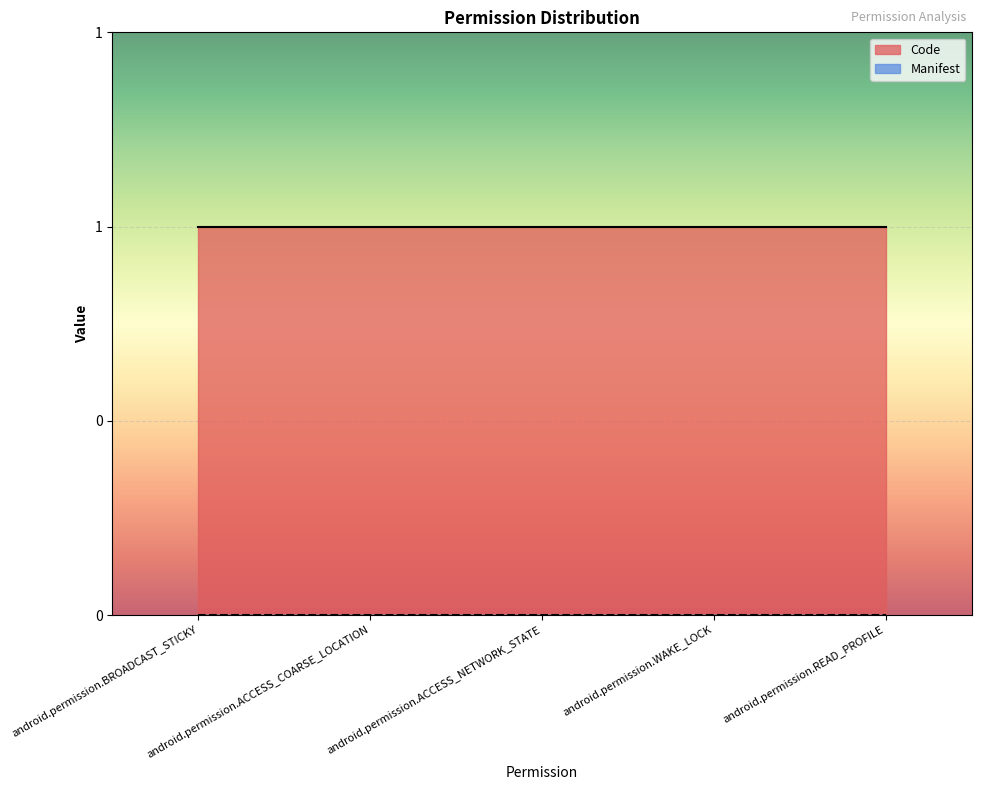

What is the total value across all series at android.permission.ACCESS_NETWORK_STATE?

1